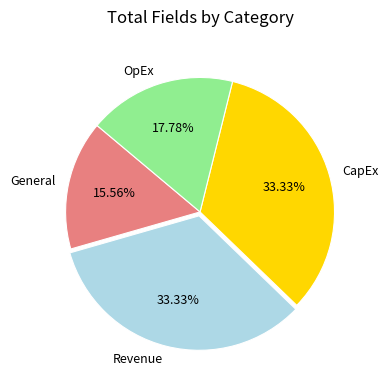

True or false: CapEx accounts for 33% of the total.

True